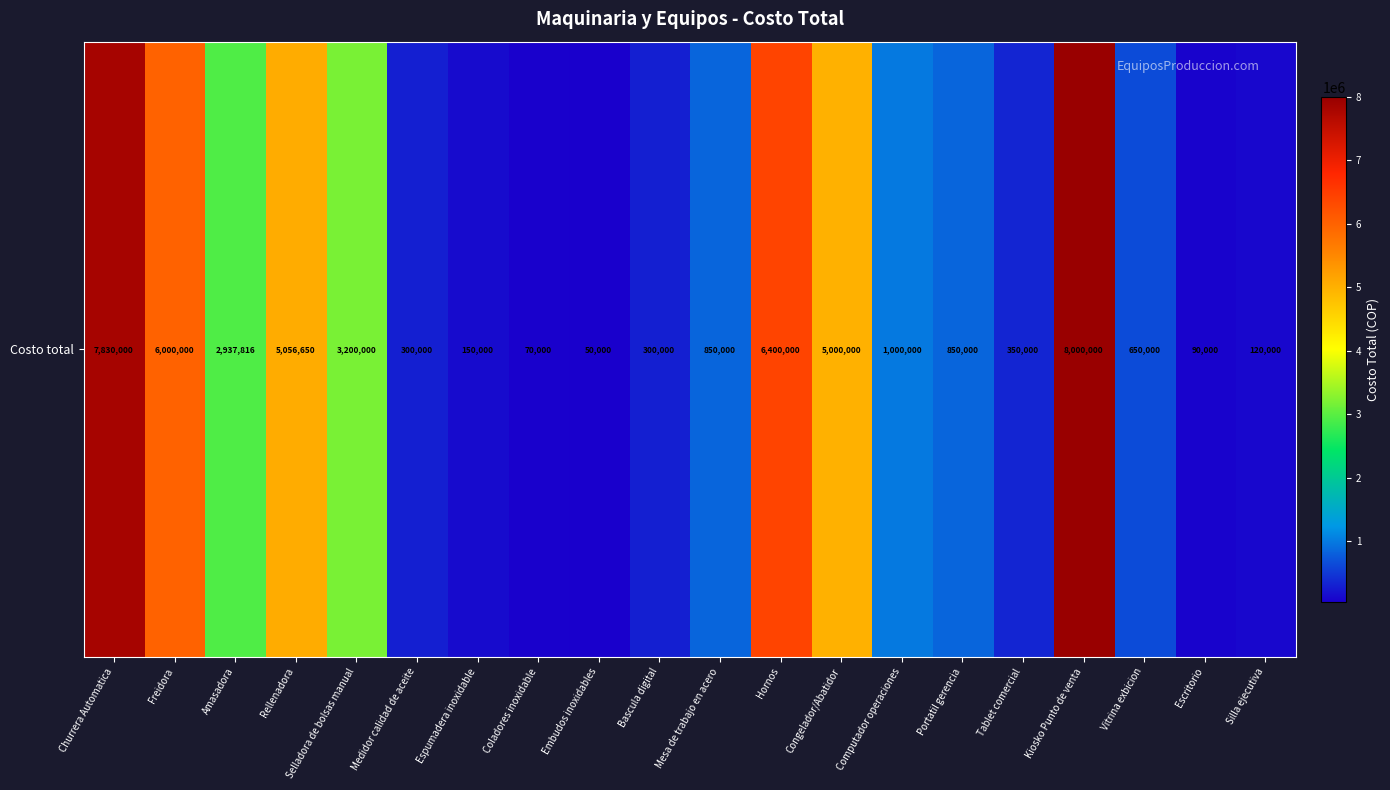

Rank the categories by value from highest to lowest.

Kiosko Punto de venta, Churrera Automatica, Hornos, Freidora, Rellenadora, Congelador/Abatidor, Selladora de bolsas manual, Amasadora, Computador operaciones, Mesa de trabajo en acero, Portatil gerencia, Vitrina exbicion, Tablet comercial, Medidor calidad de aceite, Bascula digital, Espumadera inoxidable, Silla ejecutiva, Escritorio, Coladores inoxidable, Embudos inoxidables